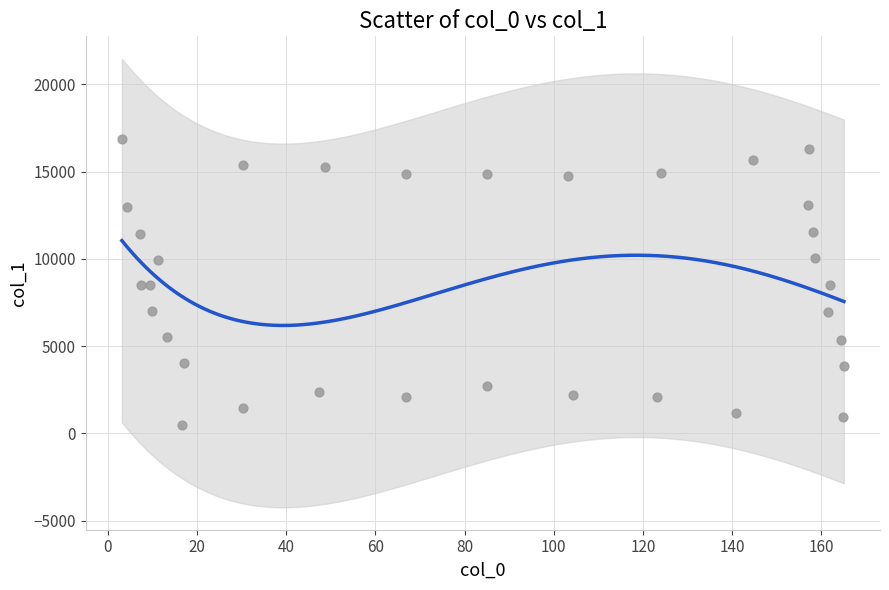

What is the range of X values (max minus min)?

161.9